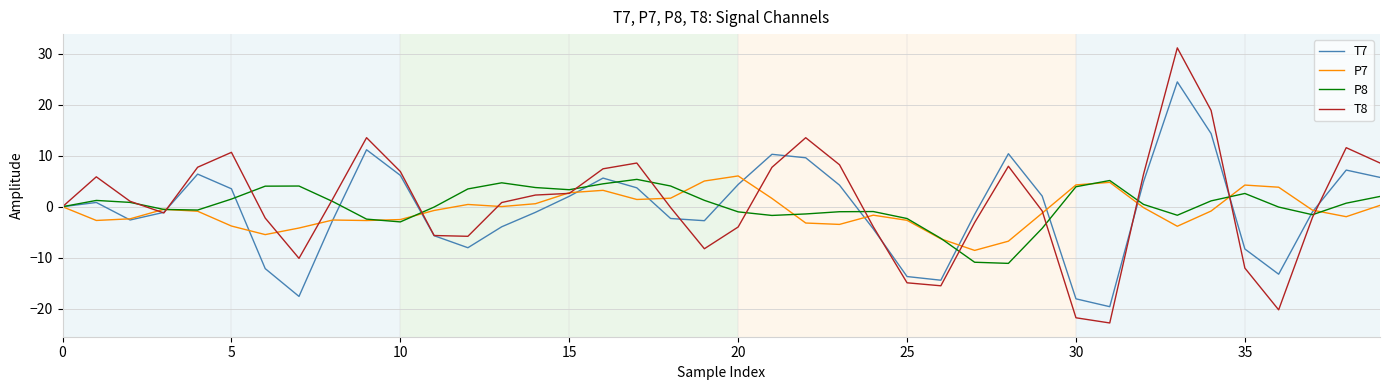

Which series has the widest spread of values?

T8